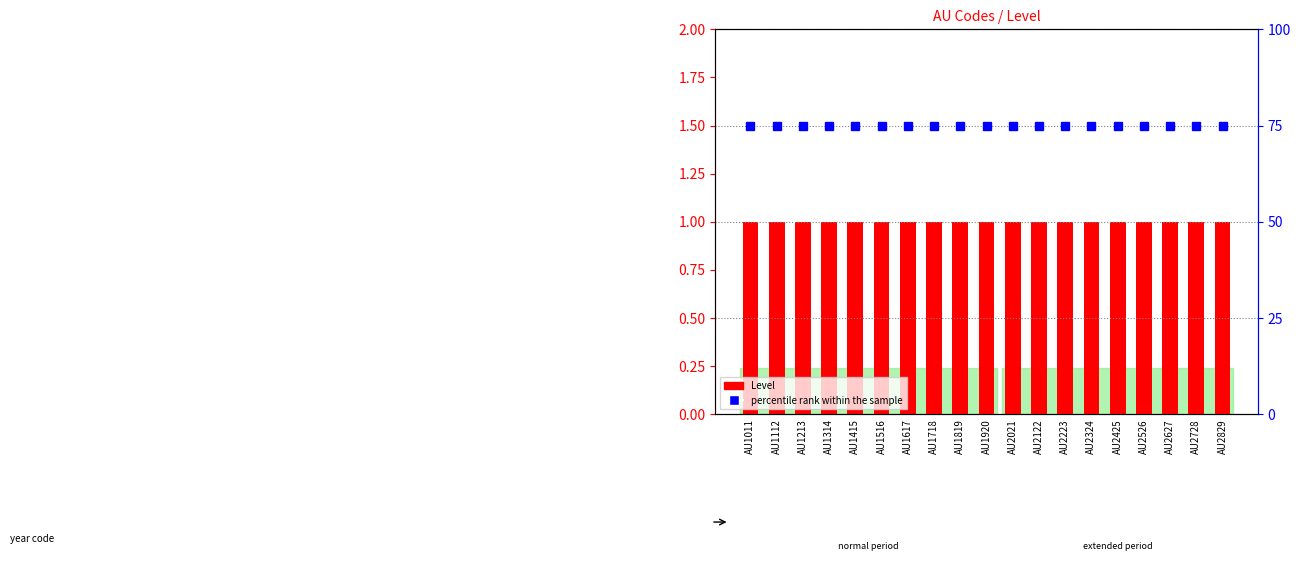

At how many categories does at least one series exceed 5?

19